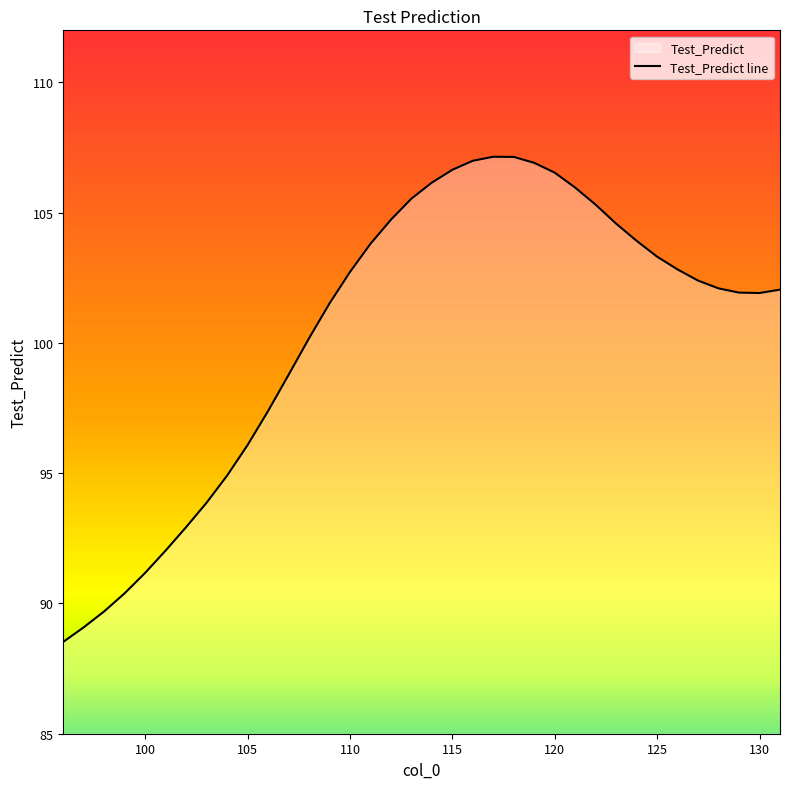

How many points are higher than both their immediate neighbors (excluding endpoints)?

1